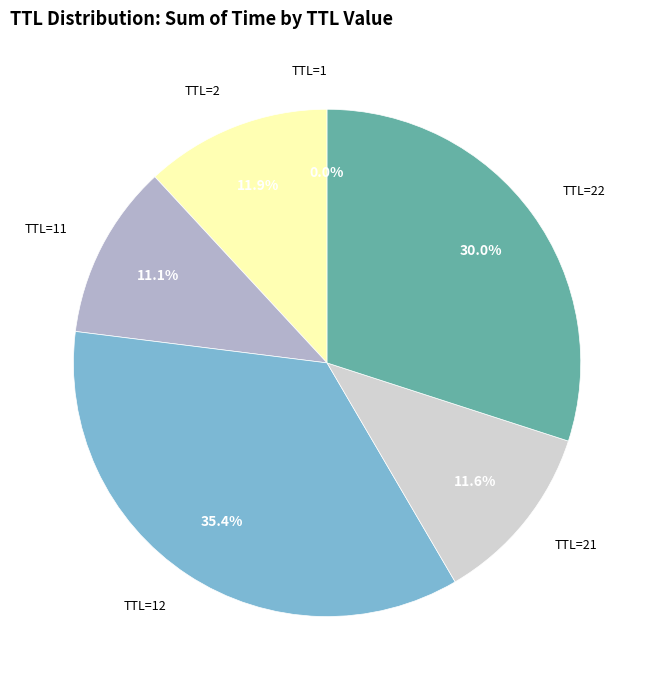

Between TTL=21 and TTL=22, which is larger?

TTL=22